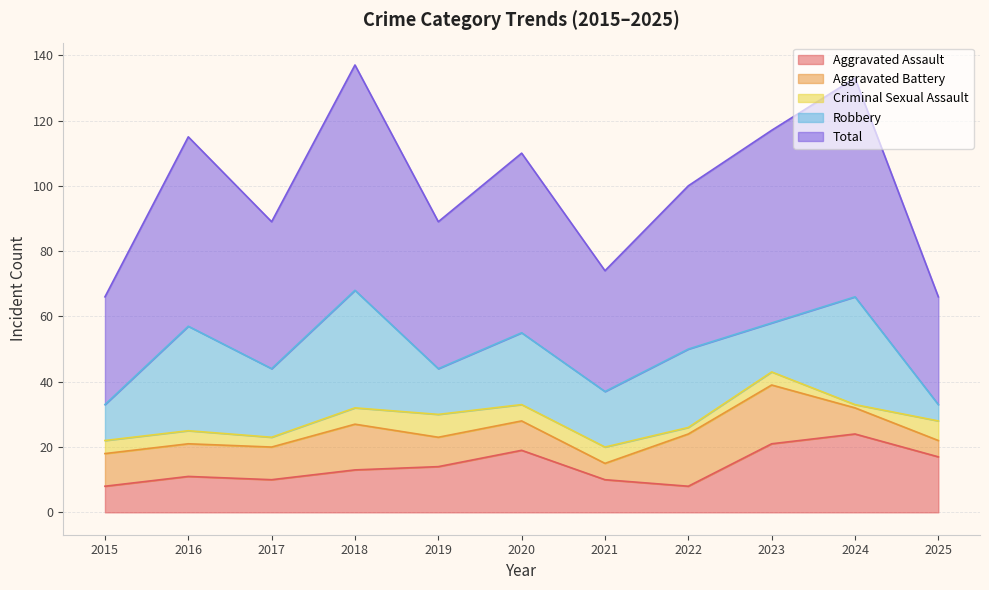

How many interior local valleys does the Criminal Sexual Assault series have?

3